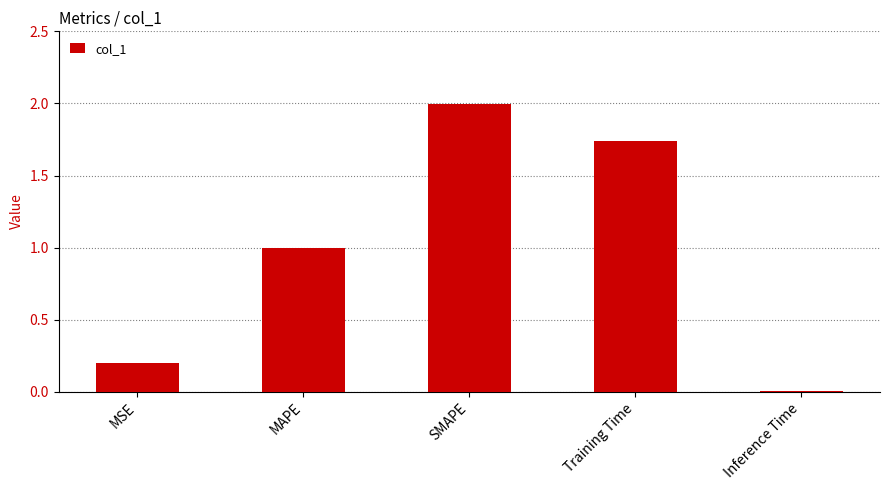

What is the label of the 2nd bar from the right?

Training Time